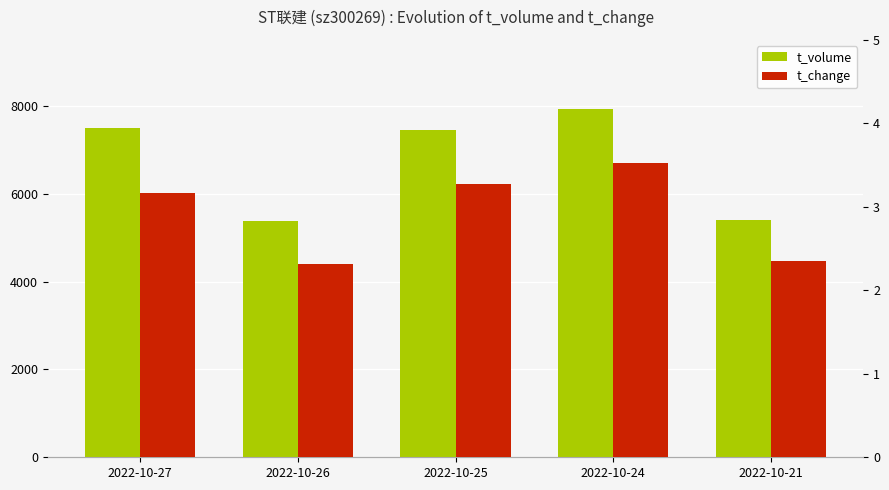

Reading right to left, transcribe all the data shown in this chart.

t_volume: 5394.0	7930.0	7453.0	5368.0	7494.0
t_change: 2.4	3.5	3.3	2.3	3.2